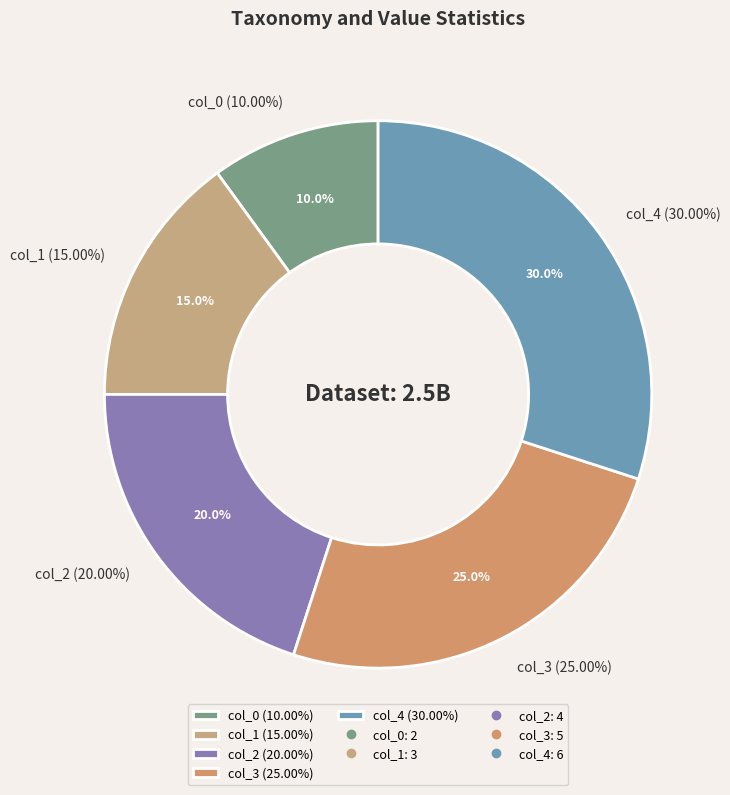

What is the smallest slice in the pie chart?

col_0